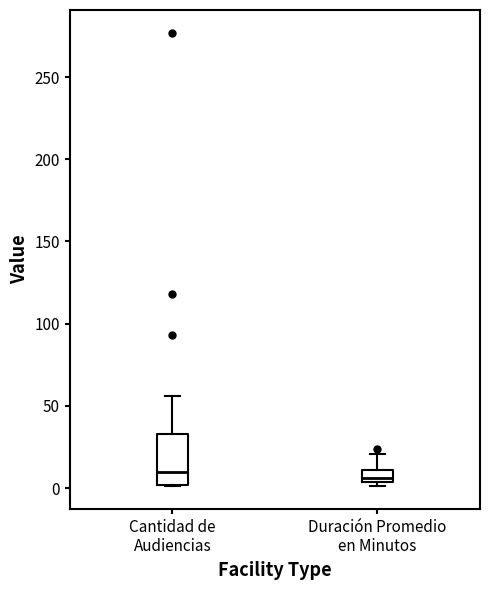

Which box is the tallest, from its lower edge to its upper edge?

Cantidad de Audiencias